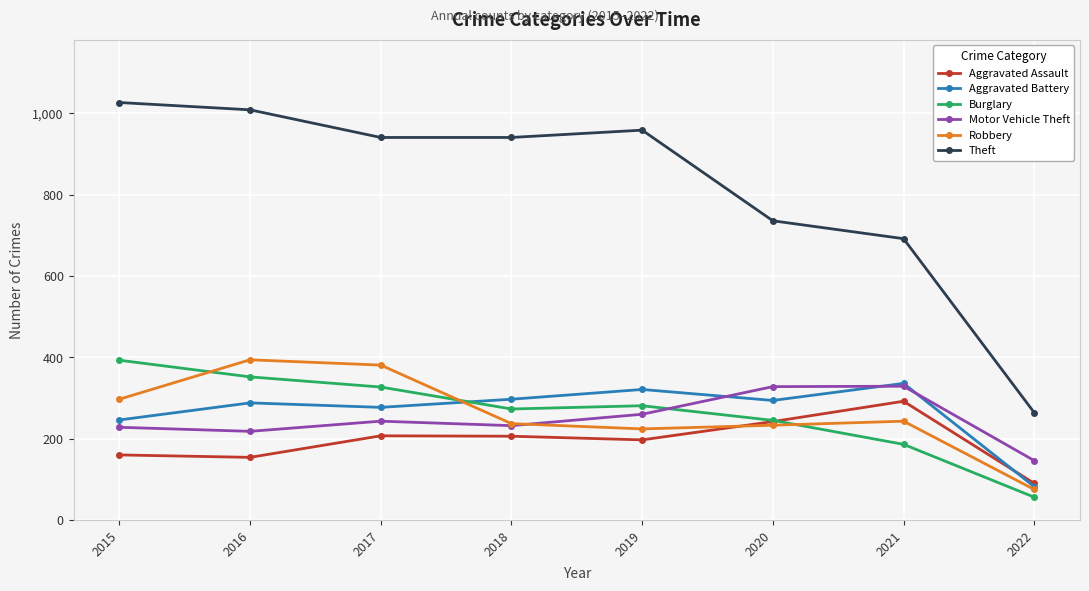

At which label does Theft reach its peak?

2015